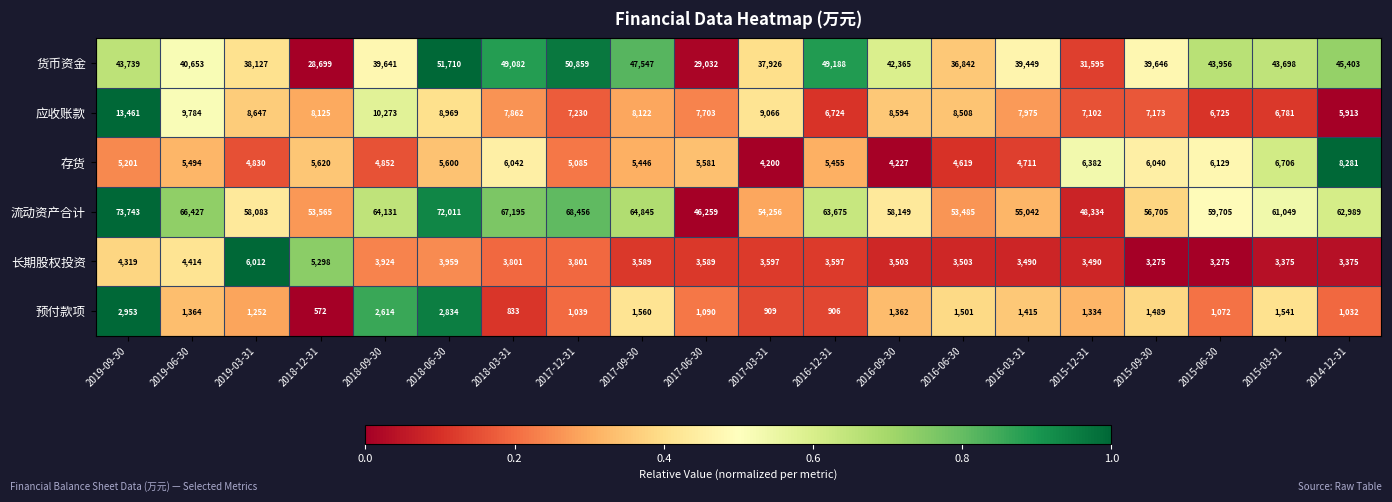

Which series has the largest total across all categories?

流动资产合计